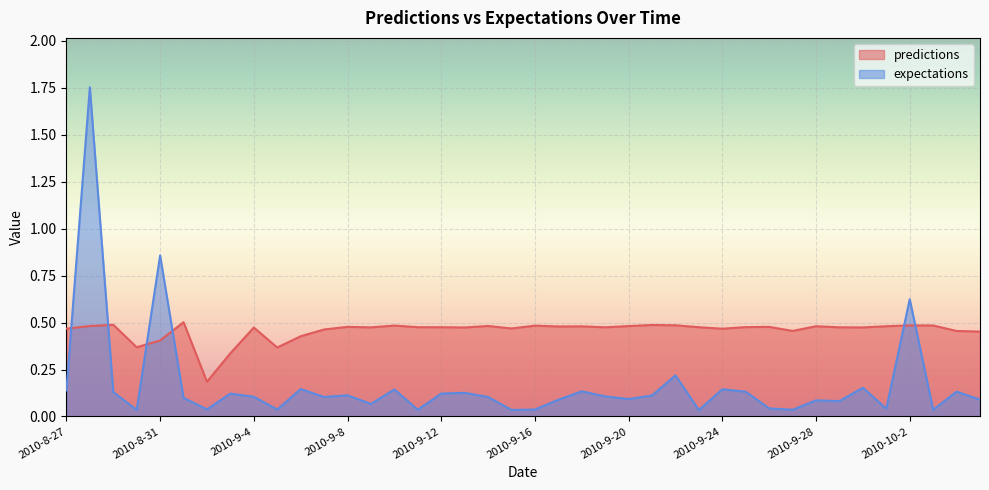

Between 2010-9-3 and 2010-9-25, which series saw the biggest shift?

predictions